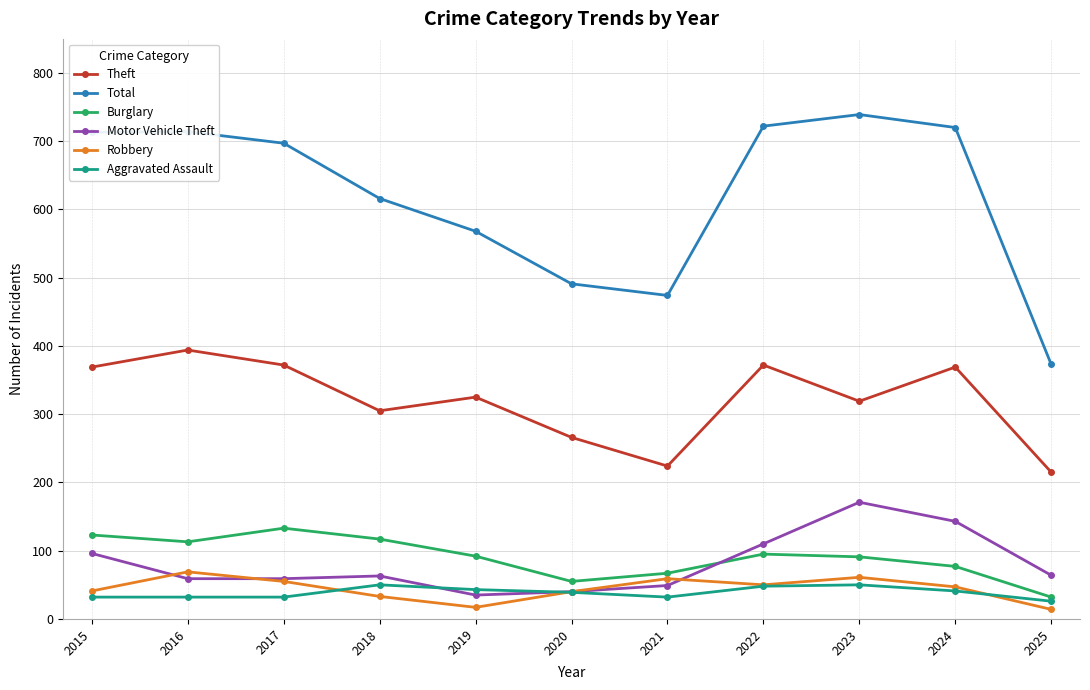

What is the value of the Theft point at the 1st from the left?

369